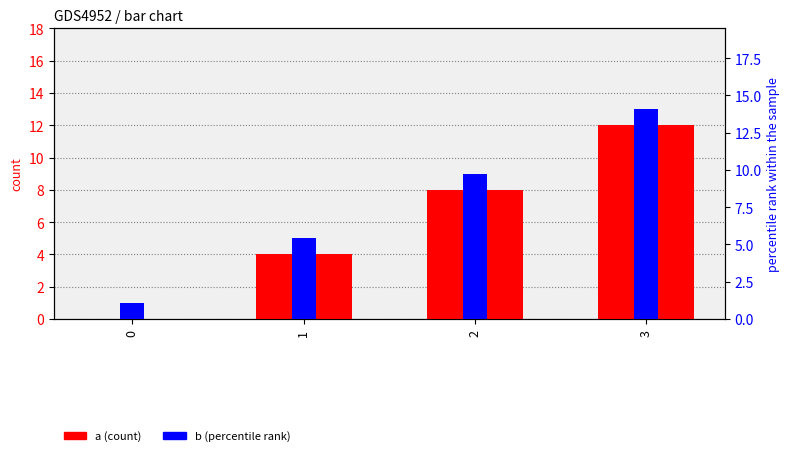

Rank the series at 0 from lowest to highest value.

a, b